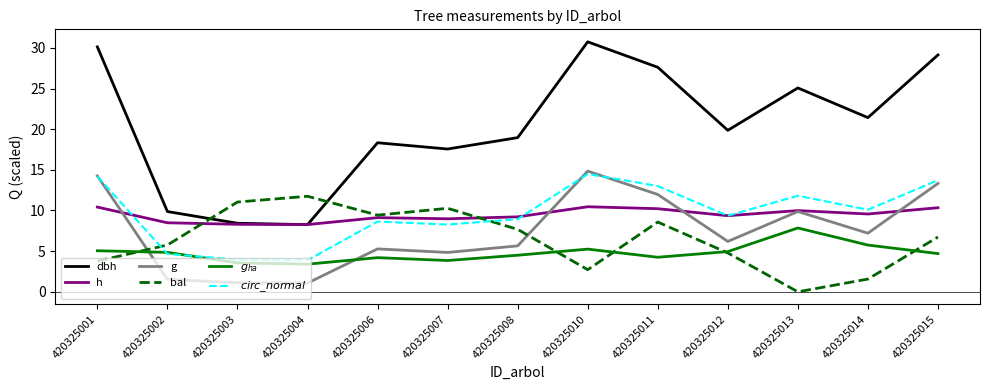

The value of bal at 420325011 is 8.6. True or false?

True